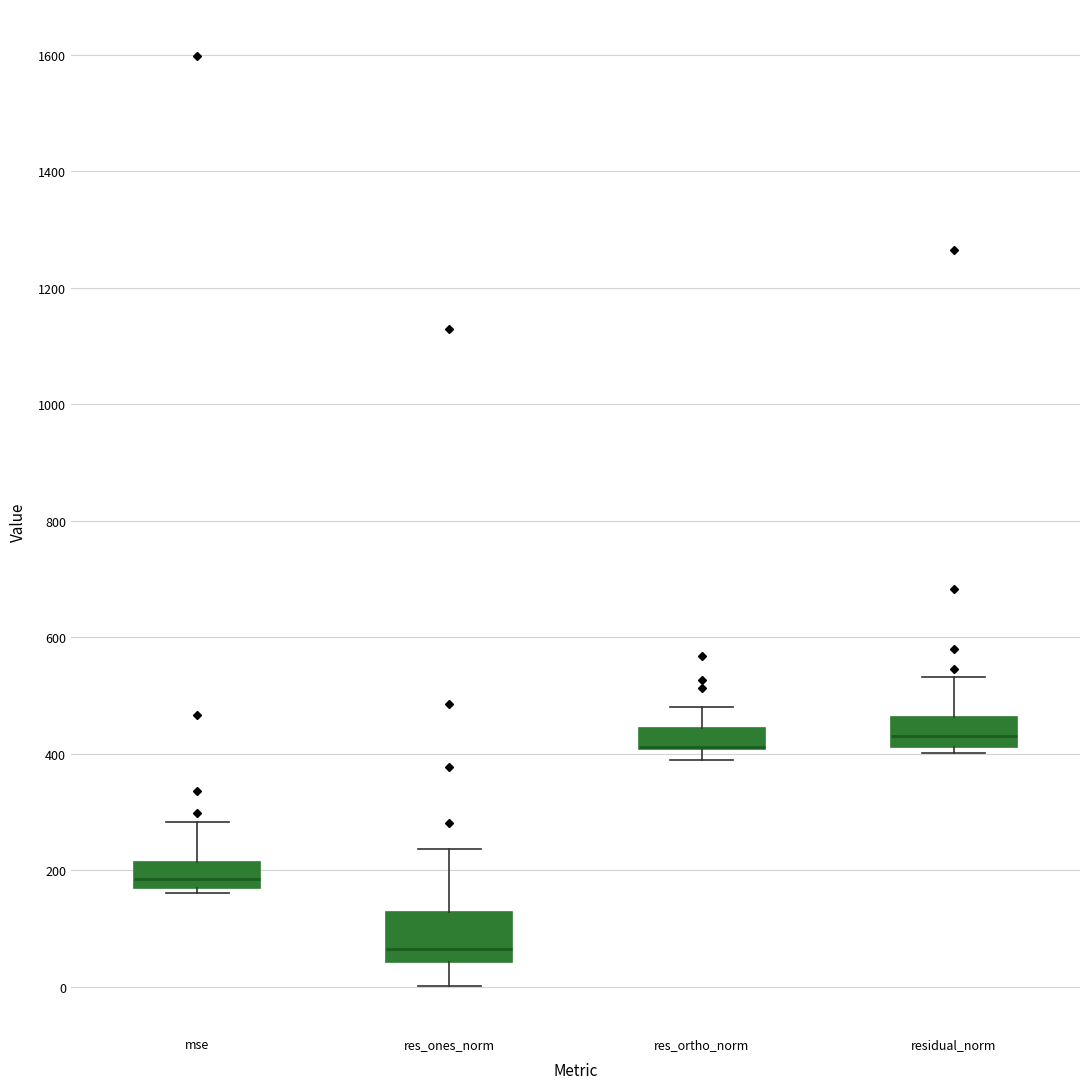

Reading left to right, transcribe this box plot: for each box, give where its median line is, the range the box spans, and where its two whiskers end, as read against the y-axis. The values are not printed on the chart, so give them approximately, as read against the axis.

mse: median 180, box 160 to 220, whiskers 160 (just below the box's lower edge) to 280
res_ones_norm: median 60, box 40 to 120, whiskers 0 to 240
res_ortho_norm: median 420 (drawn on the box's lower edge), box 400 to 440, whiskers 380 to 480
residual_norm: median 440, box 420 to 460, whiskers 400 to 540